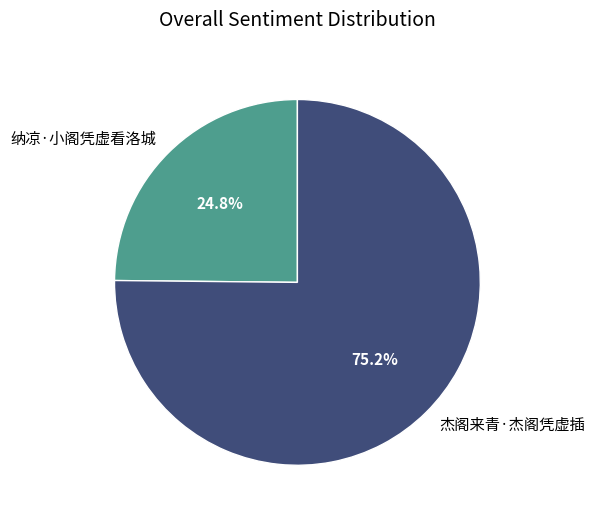

What is the total percentage of 纳凉·小阁凭虚看洛城 and 杰阁来青·杰阁凭虚插?

100.0%